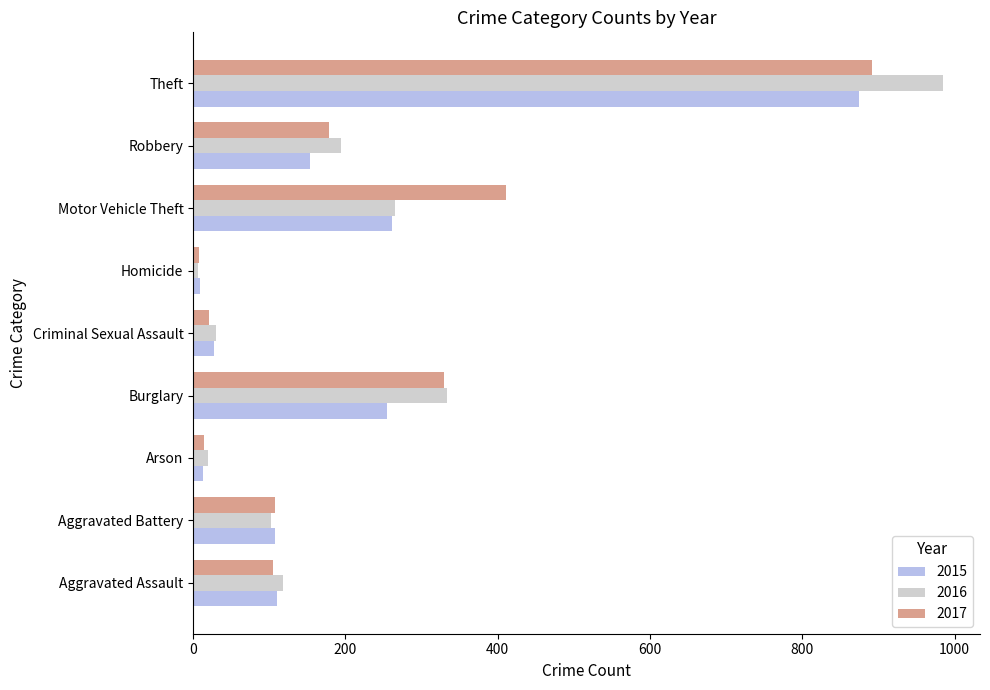

At how many categories does at least one series exceed 288?

3